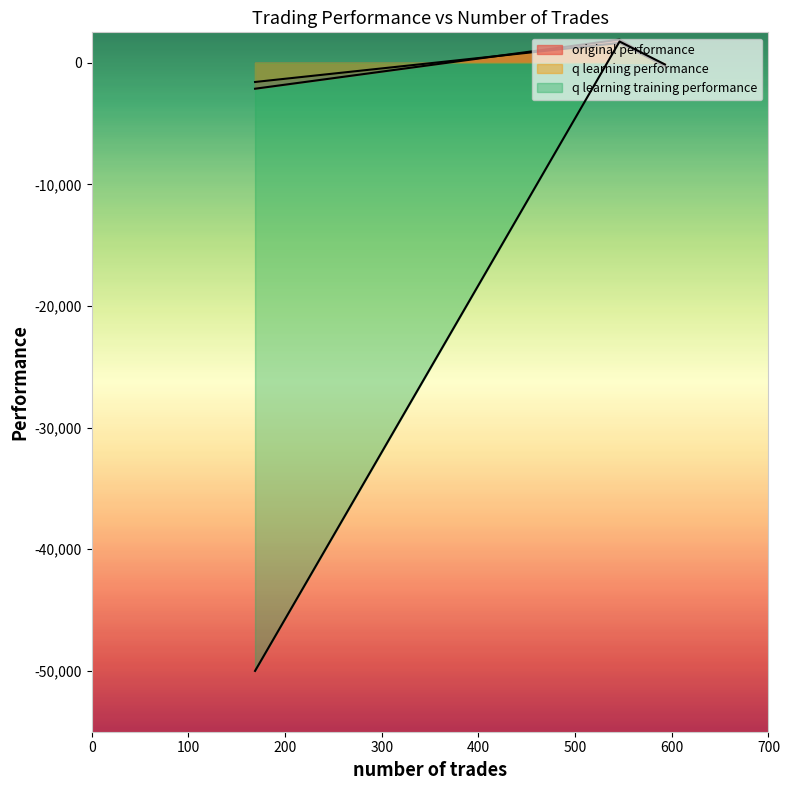

What is the difference between the second highest and minimum values in the q learning performance series?

1302.1